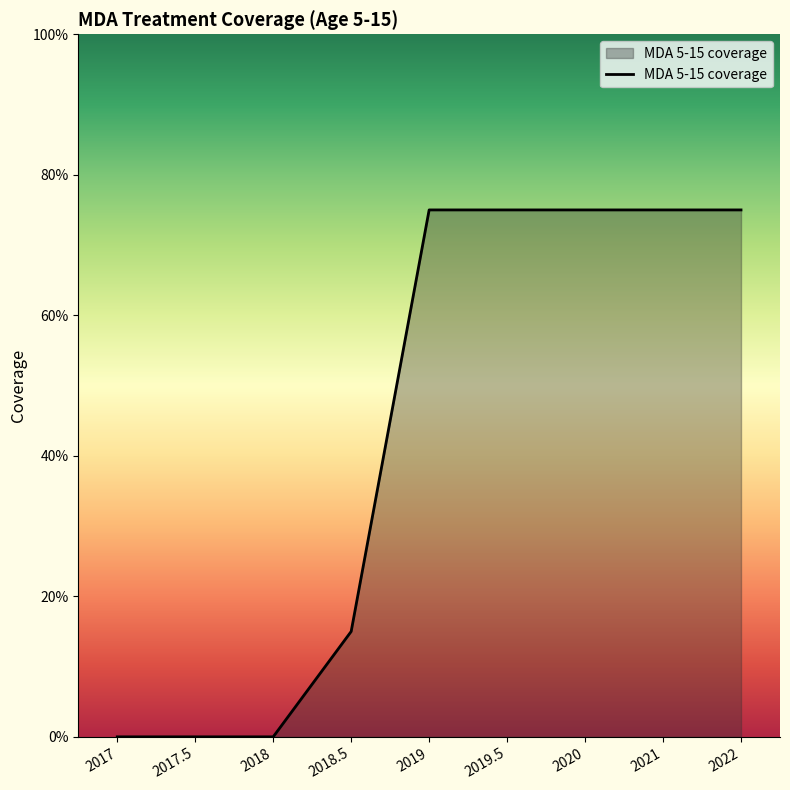

Does the chart have visible grid lines?

No